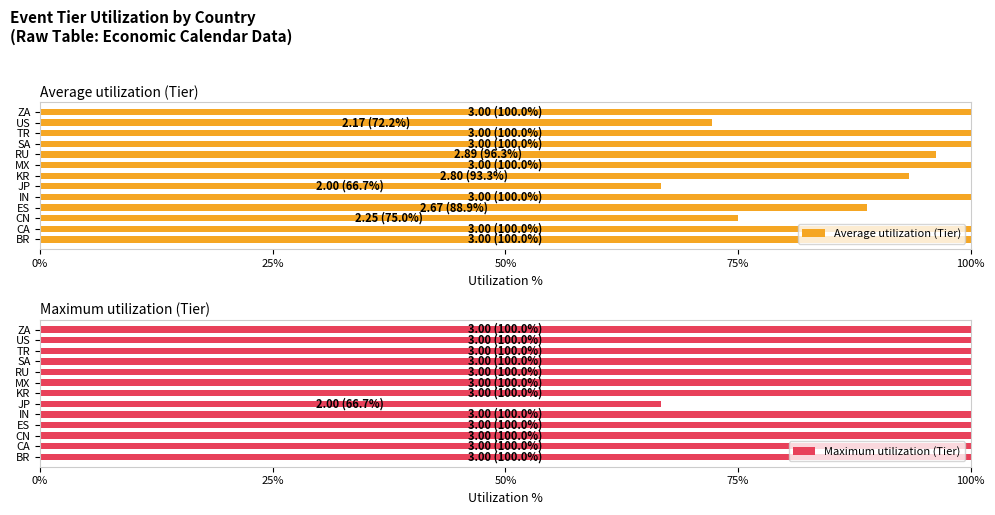

The Maximum utilization (Tier) series shows 100.0 at US. True or false?

True